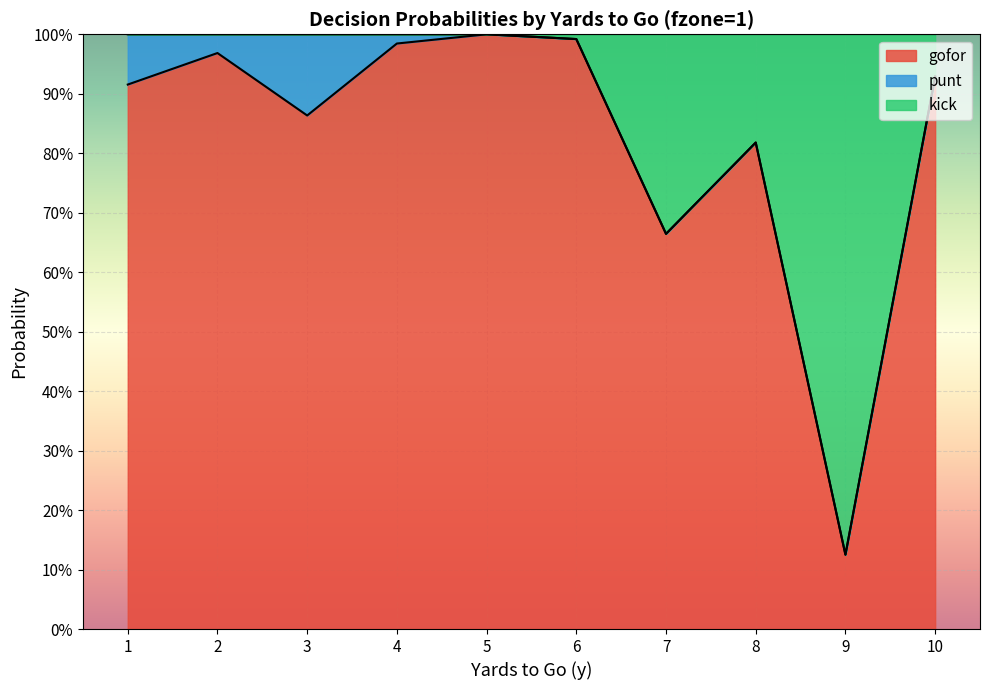

Which series ends up on top after the final intersection of gofor and punt?

gofor